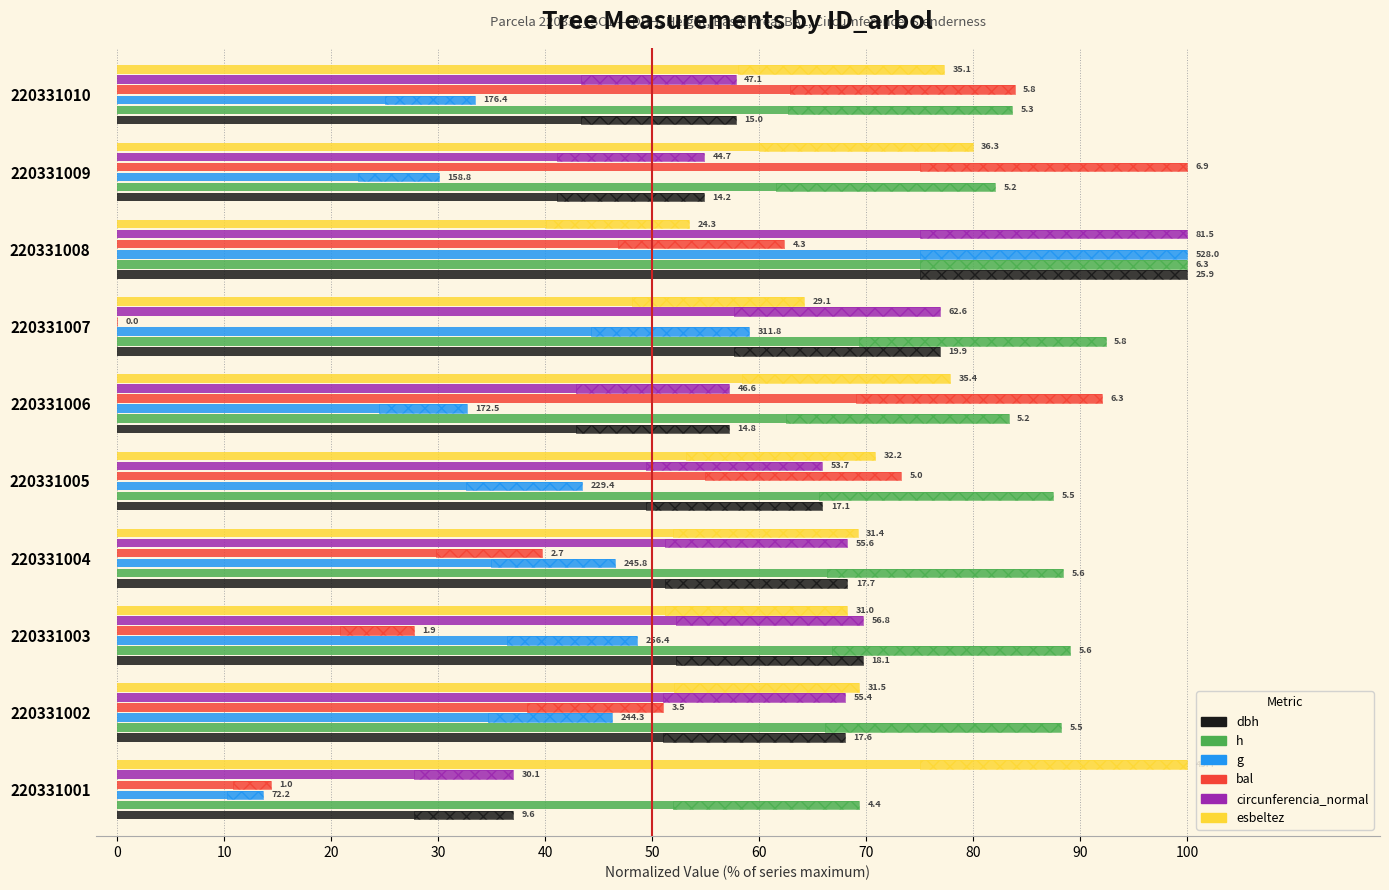

What is the value of the g bar at the 10th from the left?

33.4